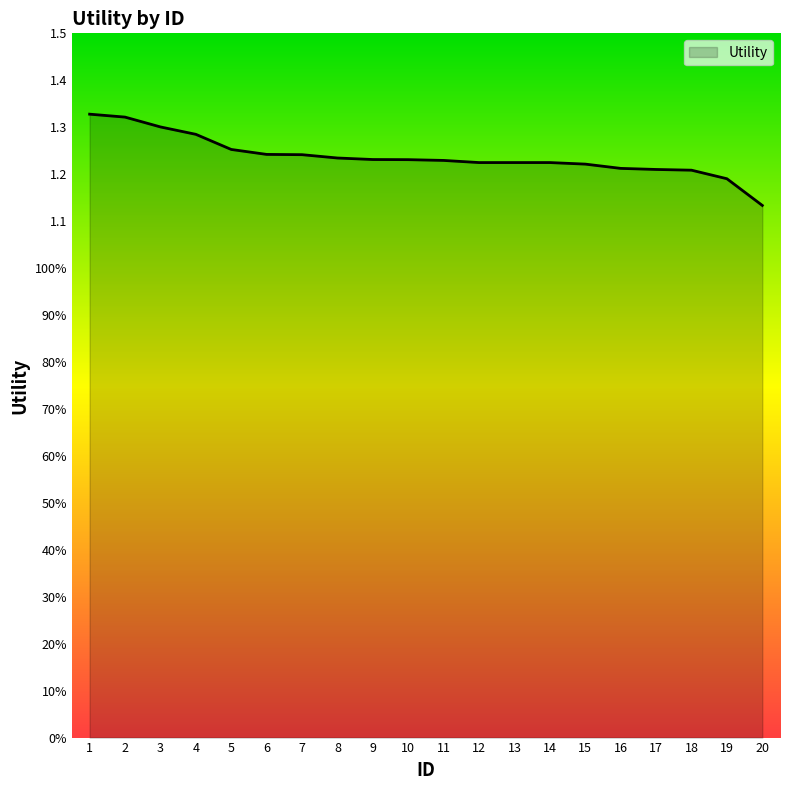

What is the minimum value shown in the chart?

1.1